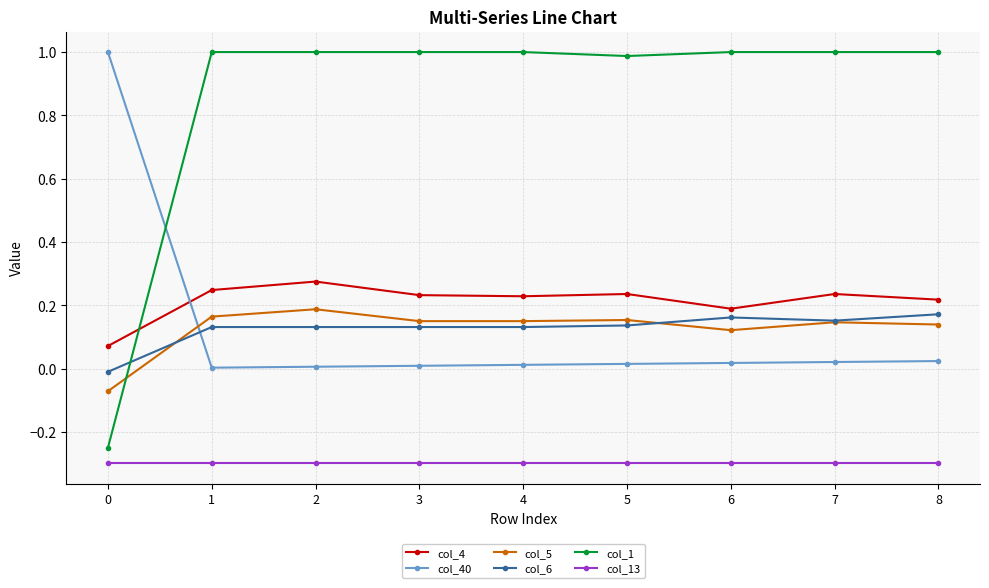

Which series has the largest range (max minus min)?

col_1